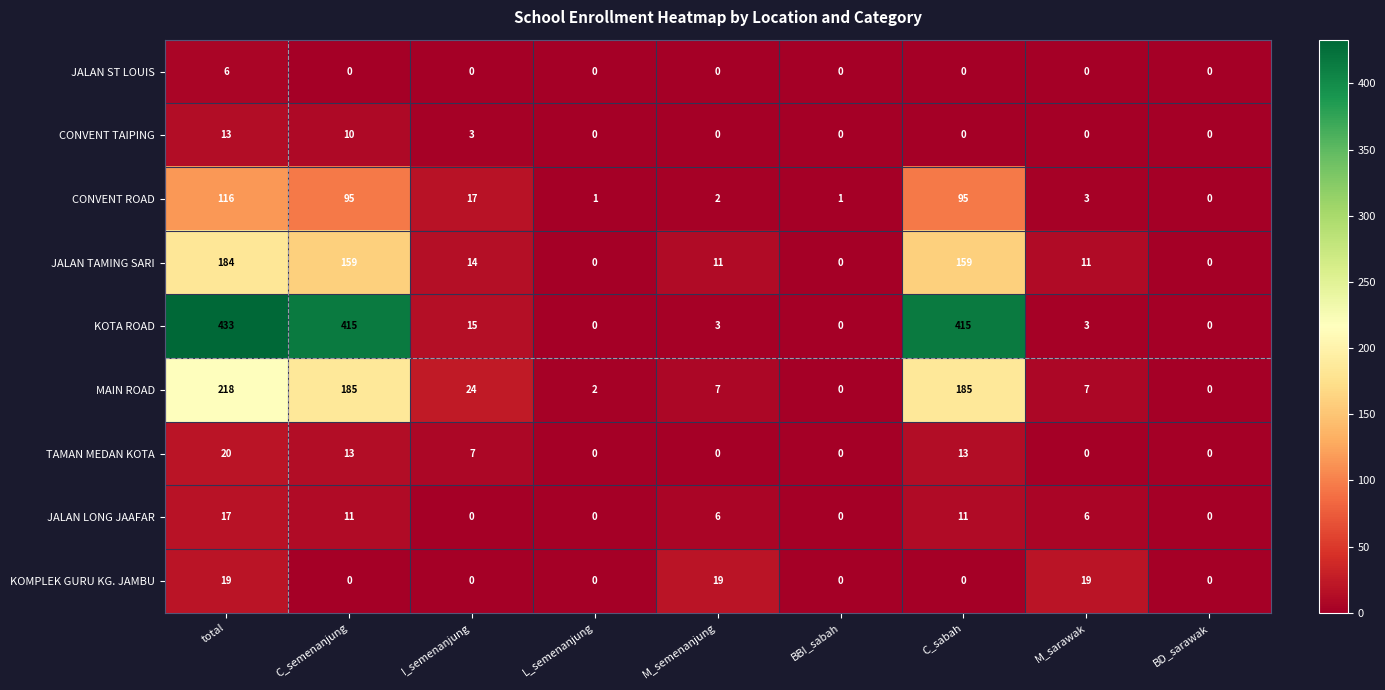

Count the JALAN LONG JAAFAR values in the range 0 to 11.

8